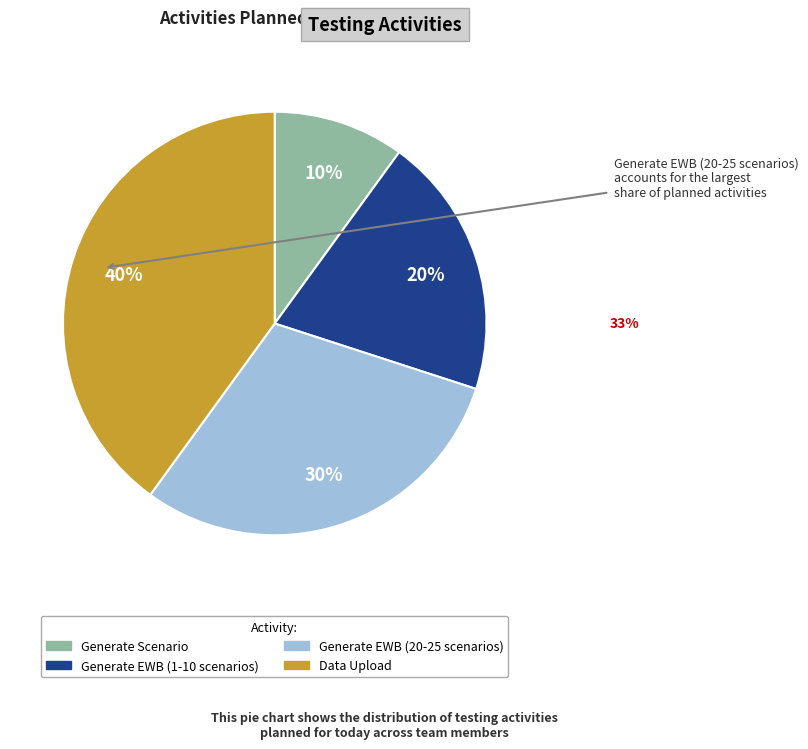

Which category has the biggest portion of the pie?

Data Upload